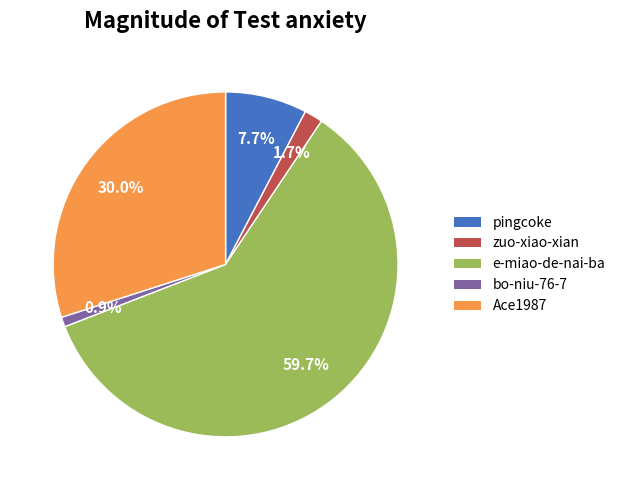

What is the ratio of the value at zuo-xiao-xian to the value at bo-niu-76-7?

1.9